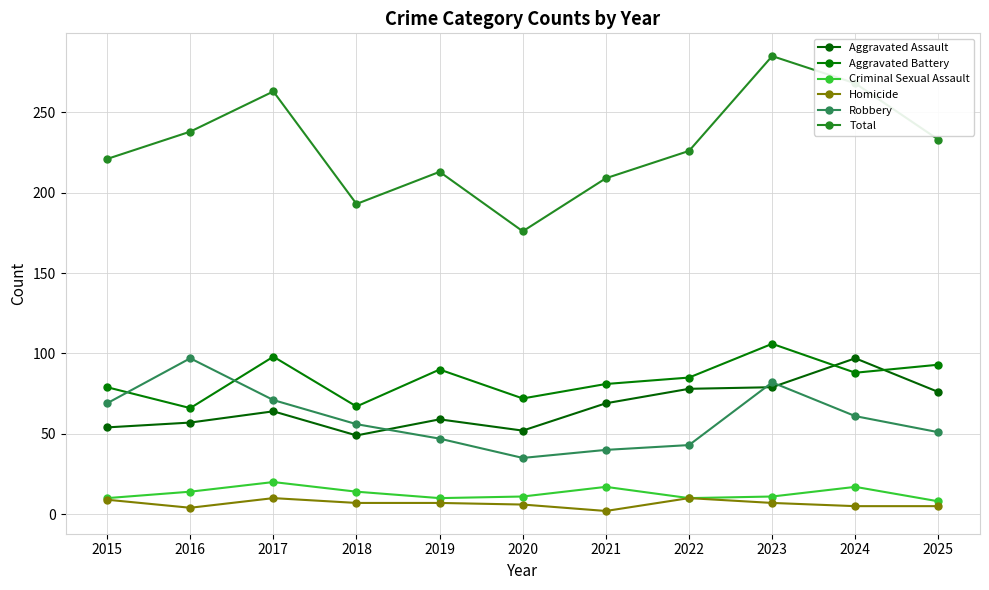

Is the value of Aggravated Assault at 2015 greater than the value of Aggravated Battery at 2022?

No